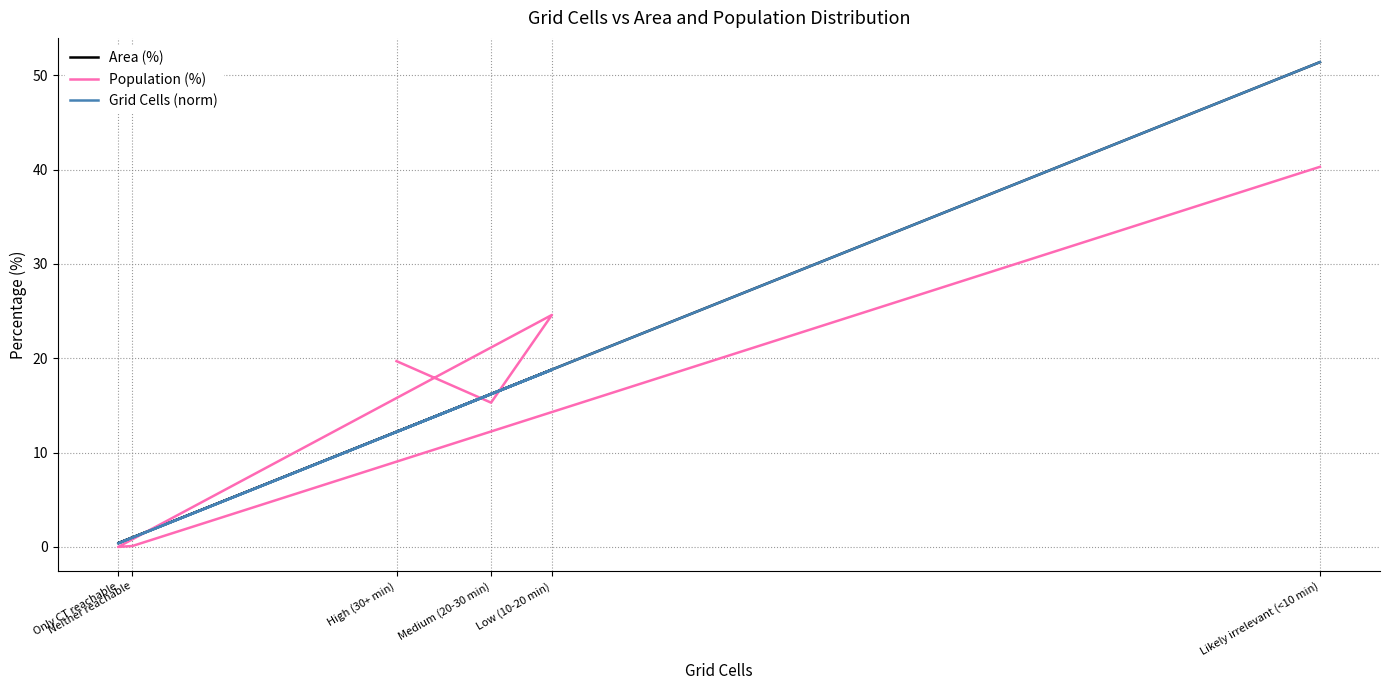

True or false: Population (%) has more than 2 points higher than both neighbors.

False